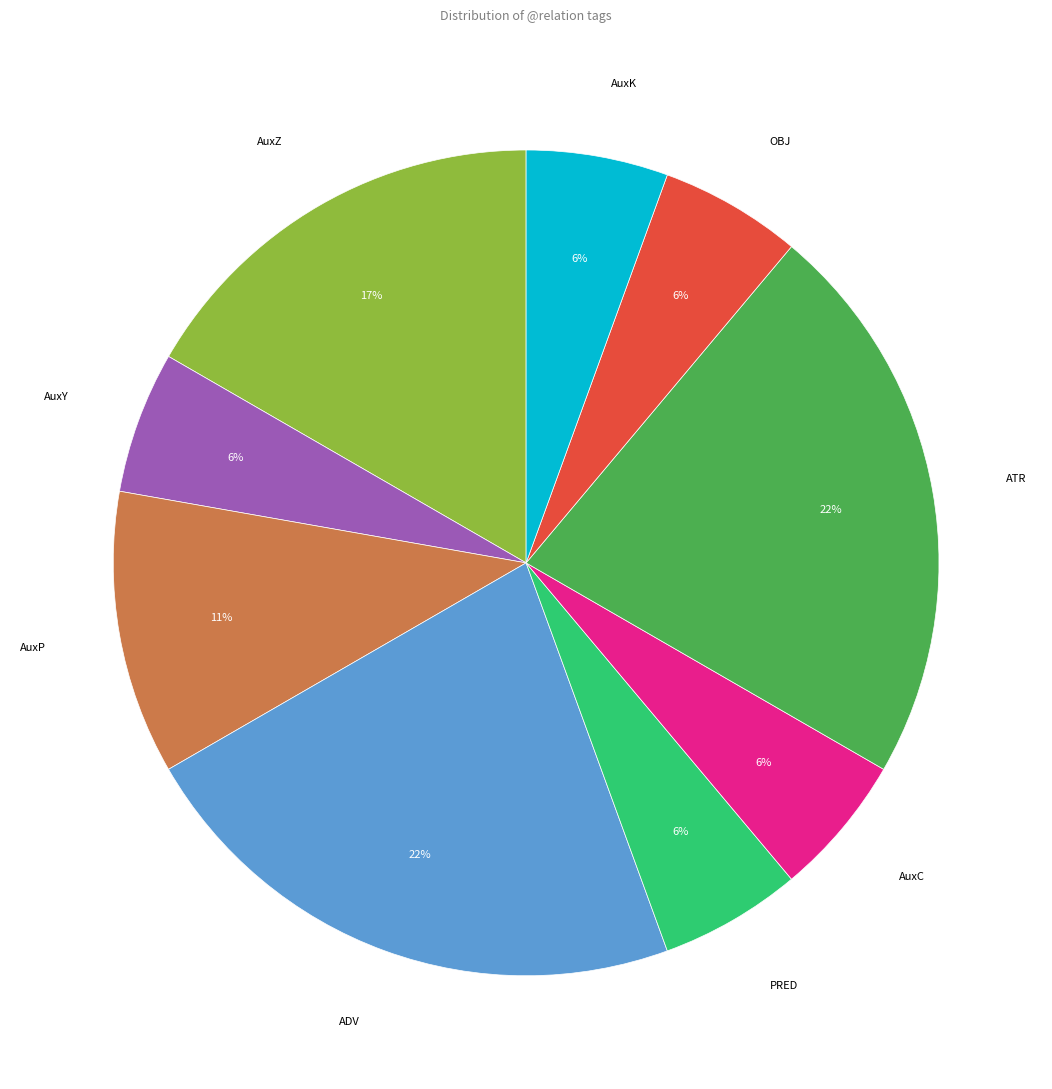

To the nearest percent, what is the average slice percentage?

11%